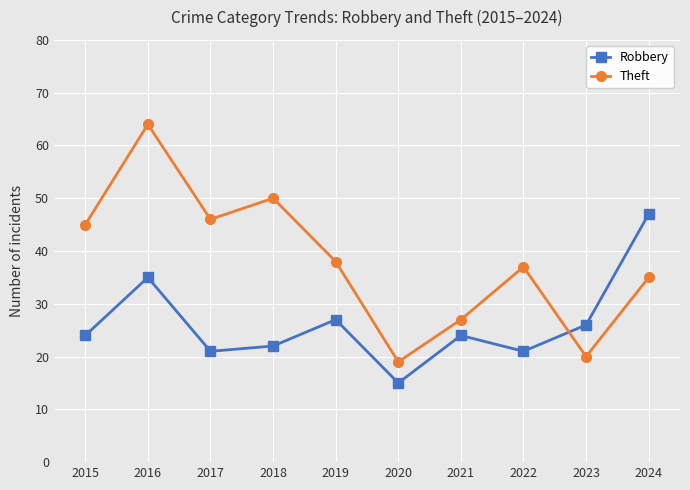

Which category has the highest value in the Theft series?

2016